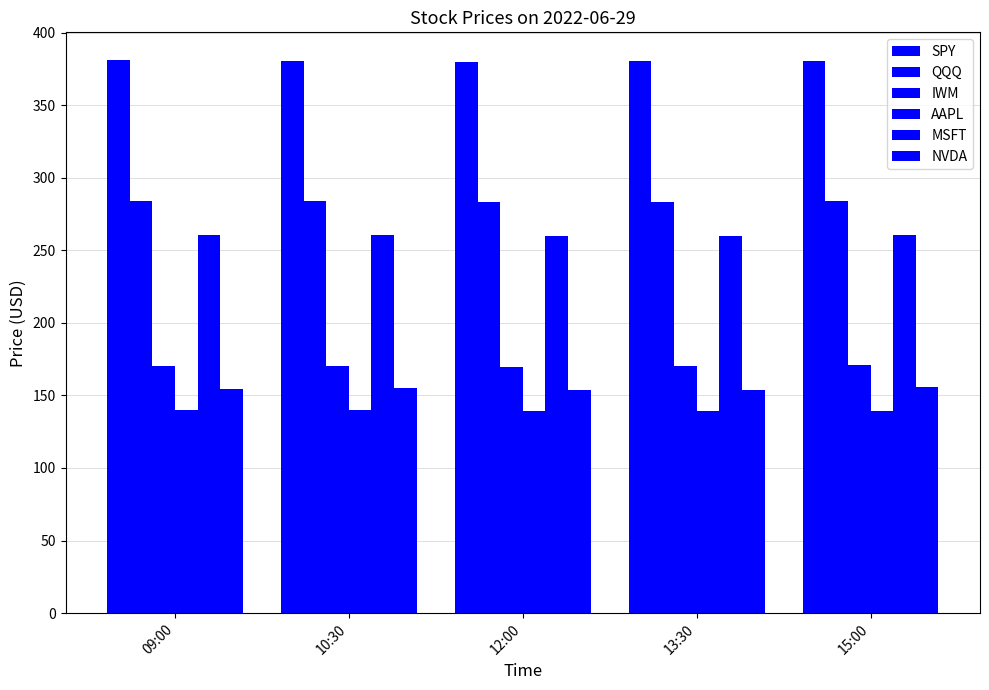

How many categories are shown in the chart?

5